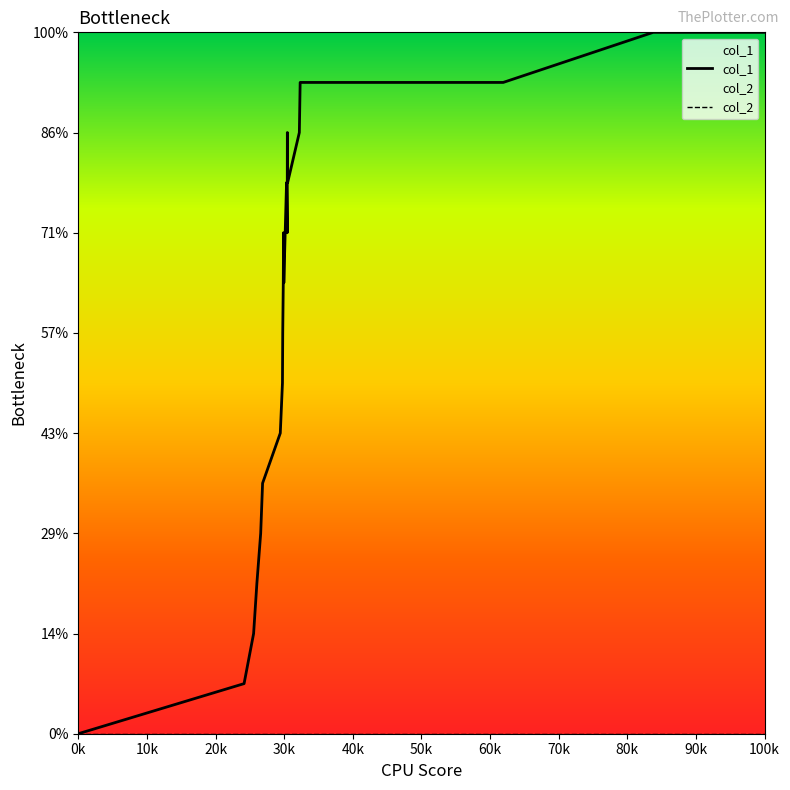

What position from the left is 60k?

7